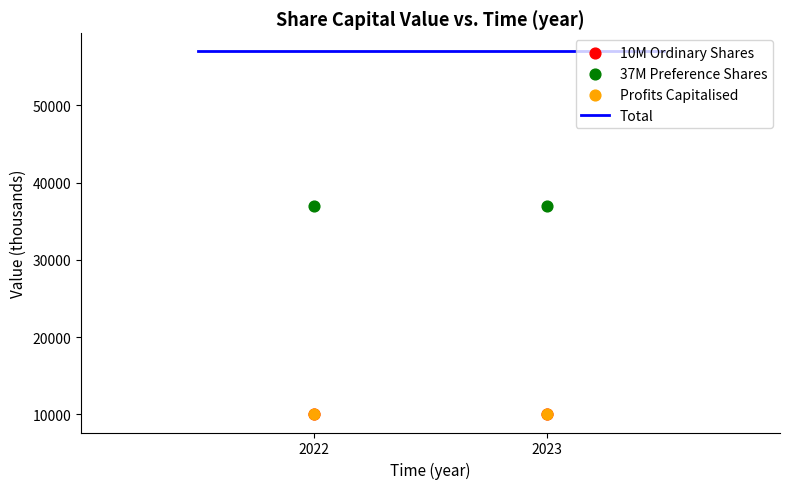

At which category is the sum across all series the highest?

2022